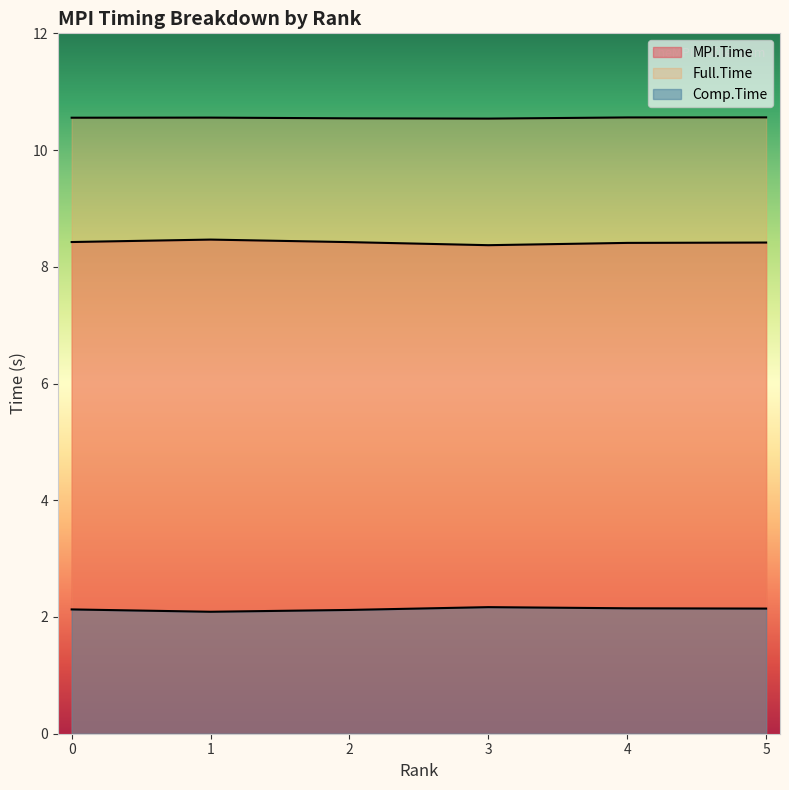

What is the difference between the maximum and second lowest values in the MPI.Time series?

0.1